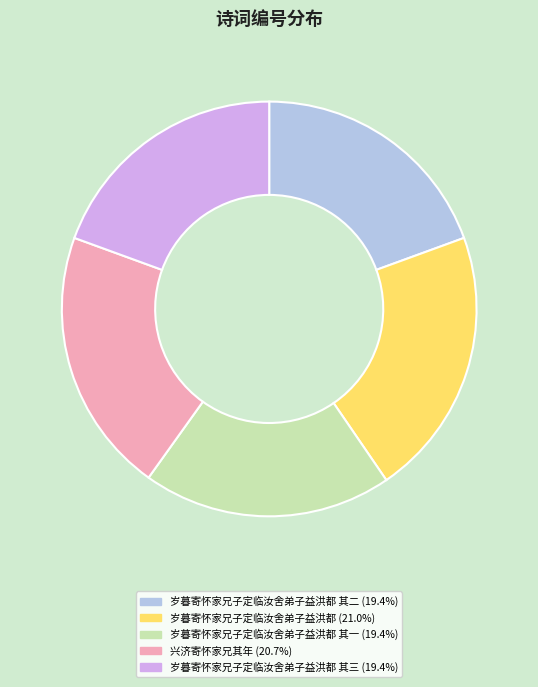

Is there a majority slice in this chart?

No